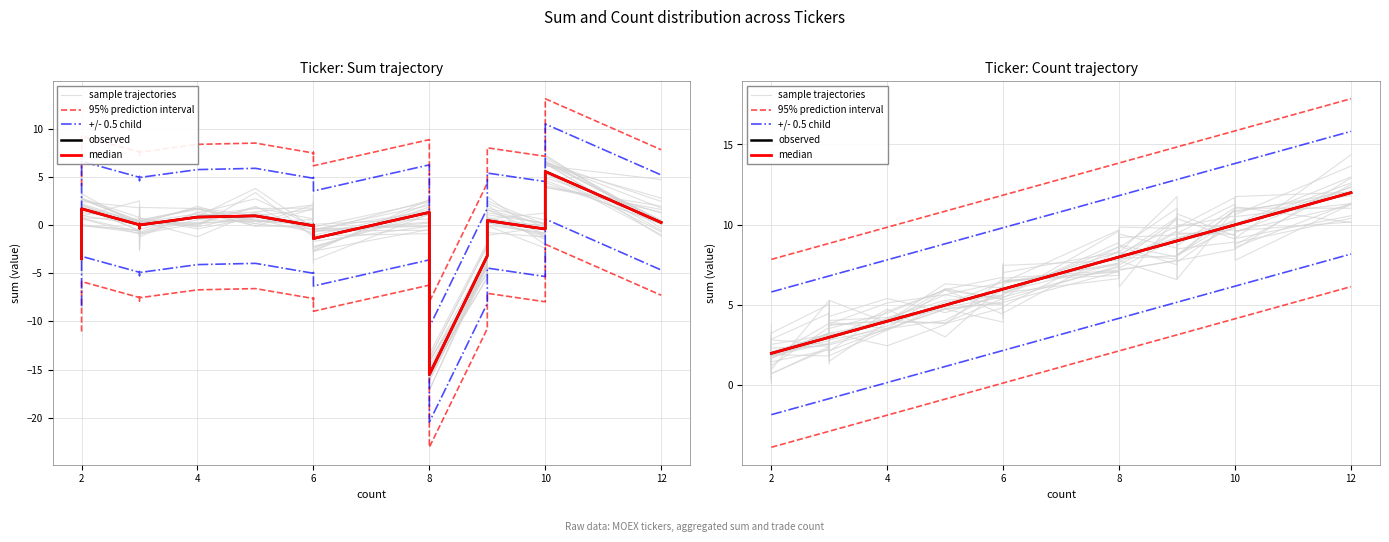

Is it true that 95% prediction interval equals 25.8 at 16?

False